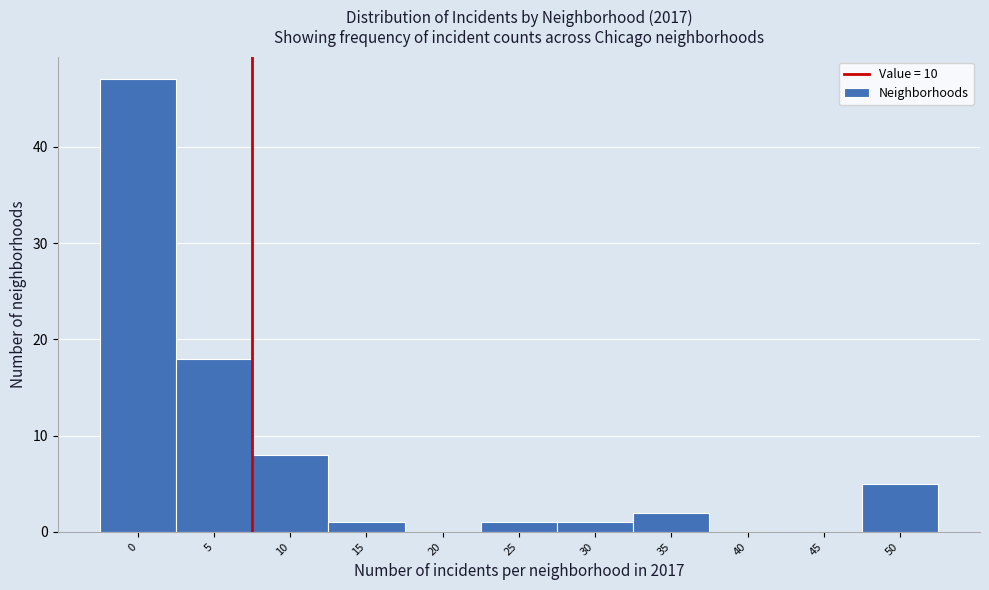

Reading left to right, transcribe all the data shown in this chart.

0=47	5=18	10=8	15=1	20=0	25=1	30=1	35=2	40=0	45=0	50=5